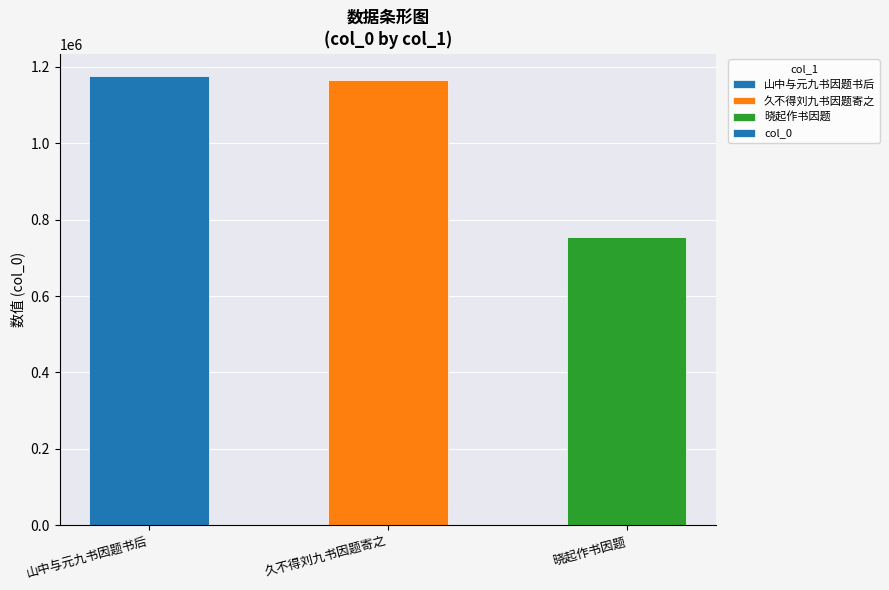

What is the label of the 2nd bar from the left?

久不得刘九书因题寄之